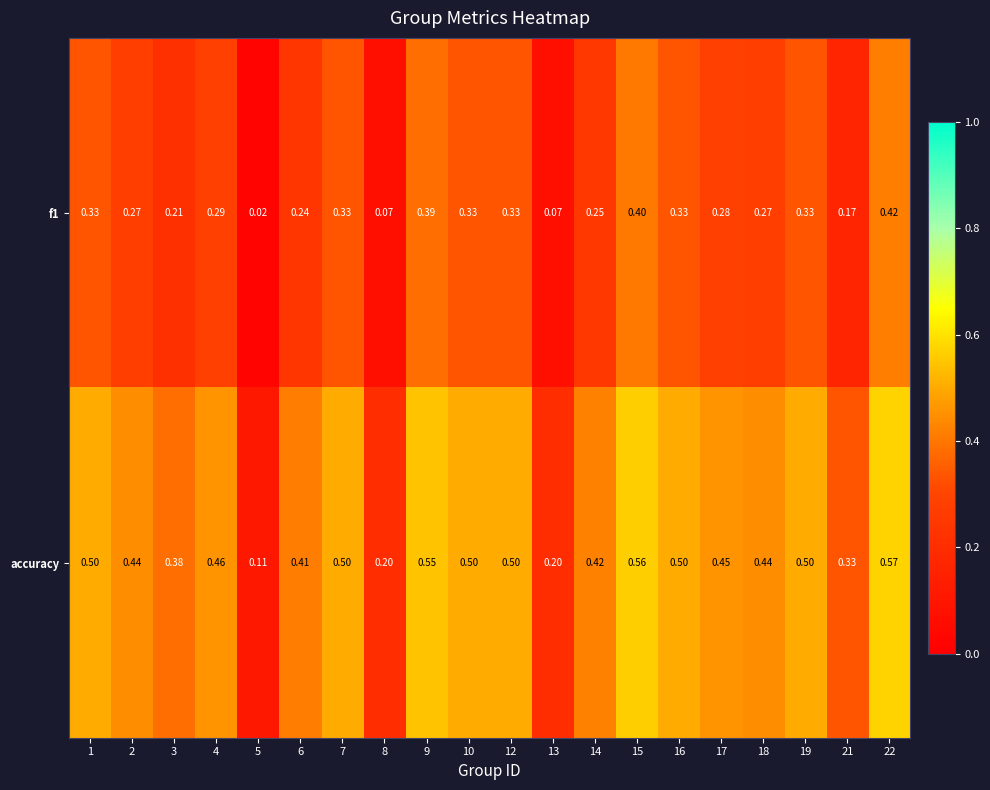

Is the value of f1 at 8 greater than the value of accuracy at 10?

No